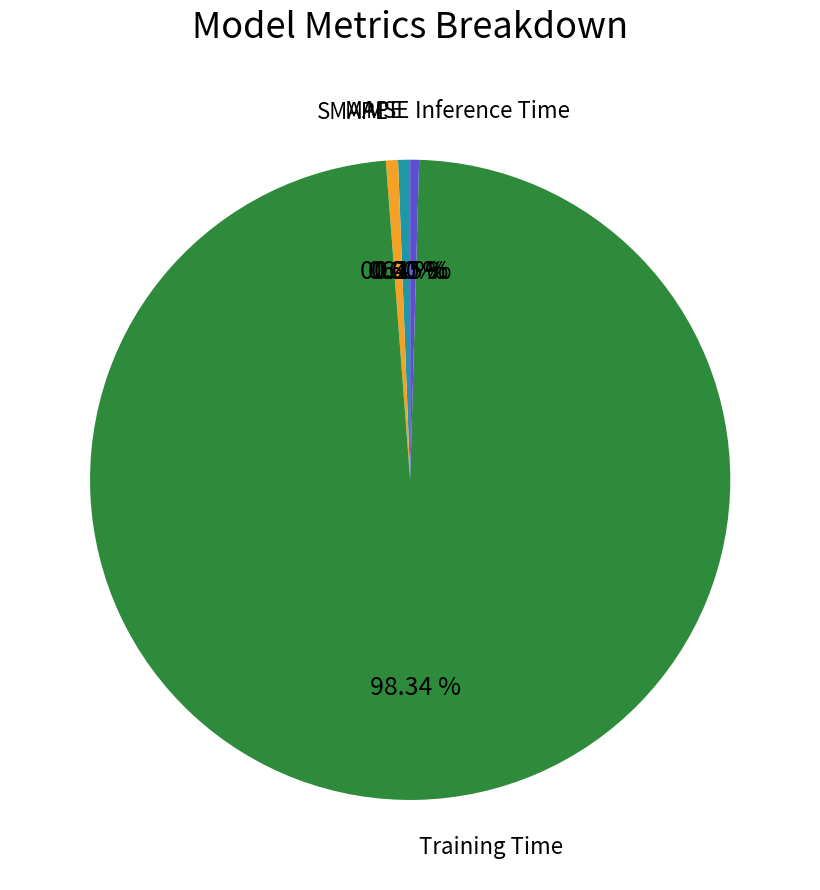

To the nearest percent, what is the difference between the MAPE and Training Time slice percentages?

98%